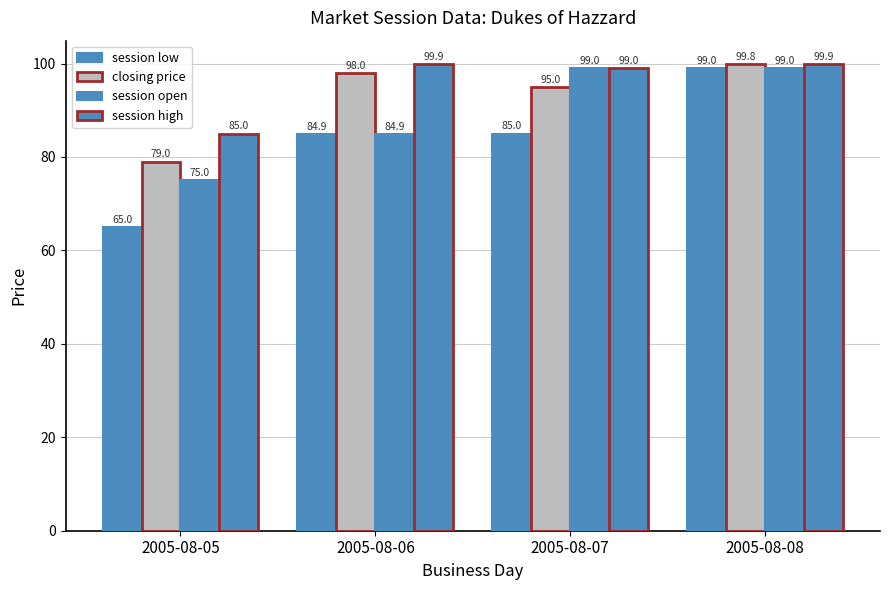

What is the smallest value displayed?

65.0